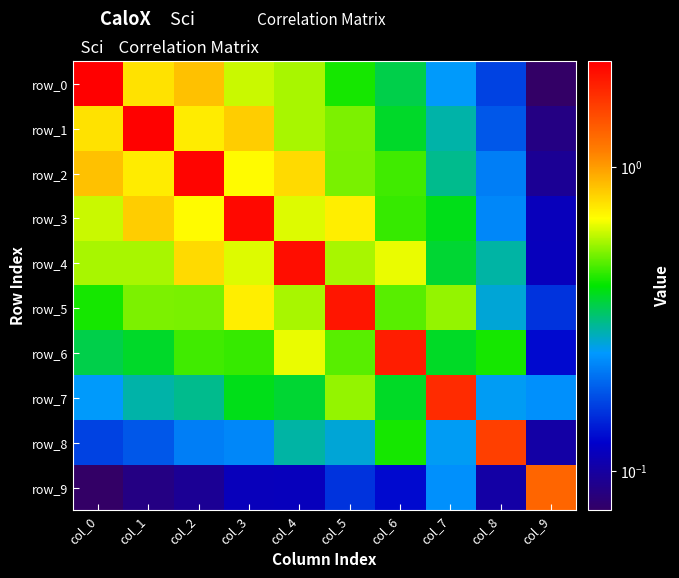

What is the sum of the row_8 values at col_3 and col_9?

0.3